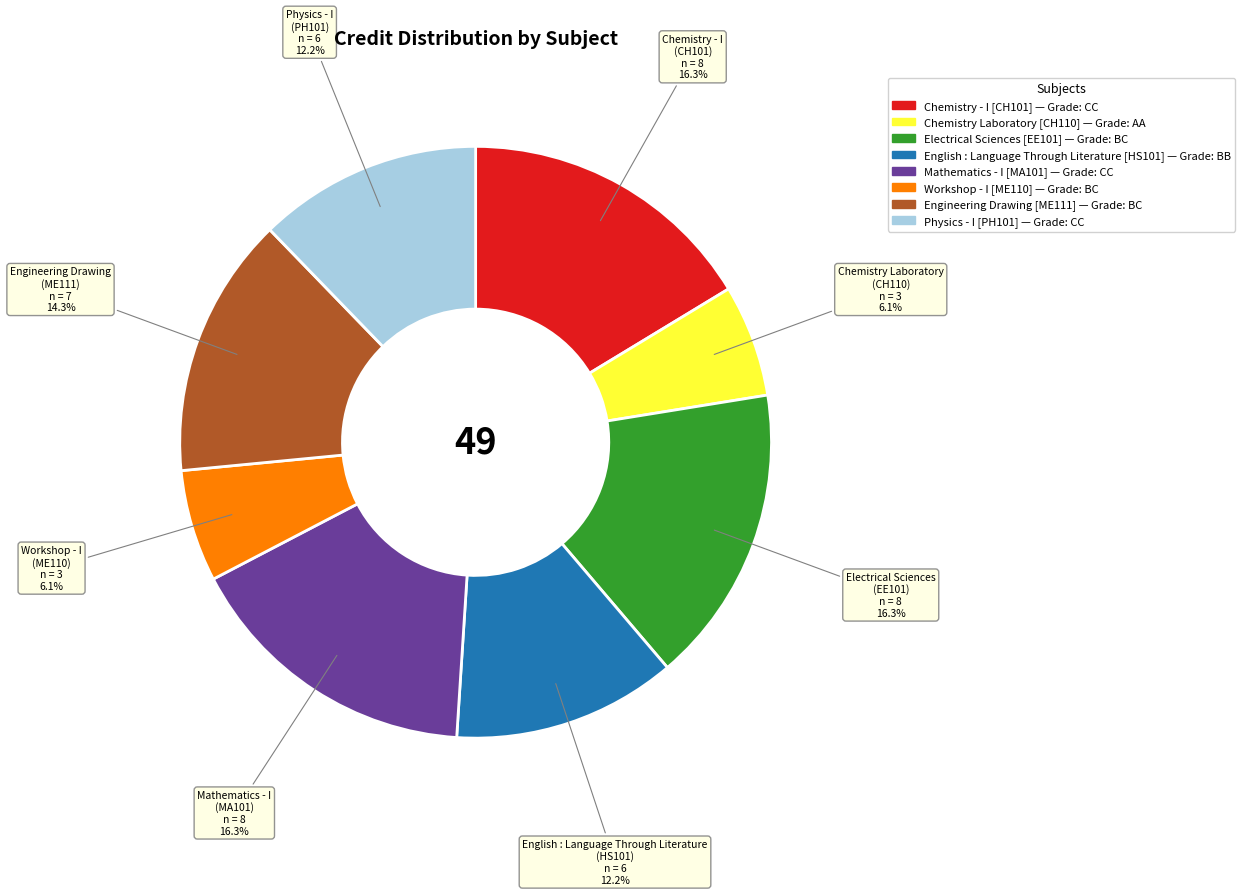

Does any single category account for the majority?

No